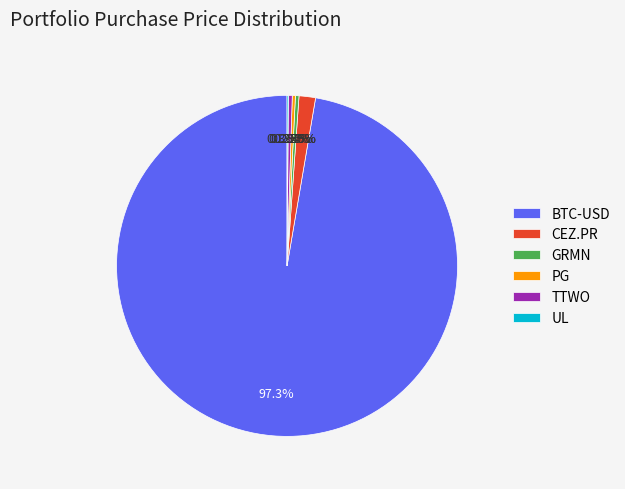

To the nearest percent, what is the average slice percentage?

17%